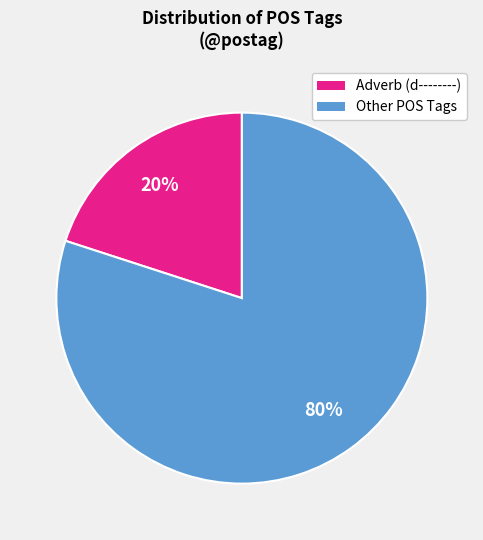

Does any single category account for the majority?

Yes